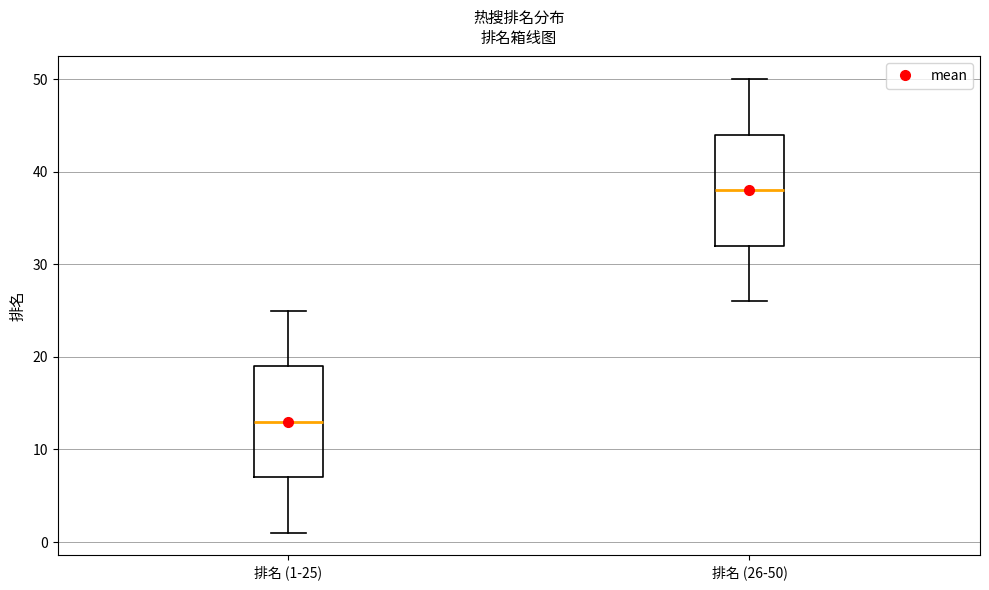

Where does the lower whisker of the box for 排名 (1-25) end on the y-axis? The values are not printed on the chart, so give them approximately, as read against the axis.

1